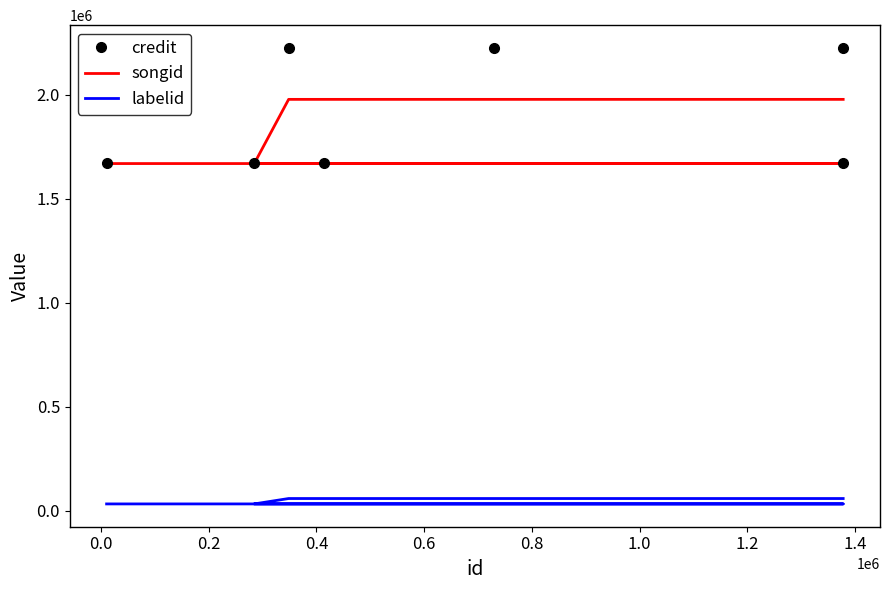

How many lines are shown in the chart?

3